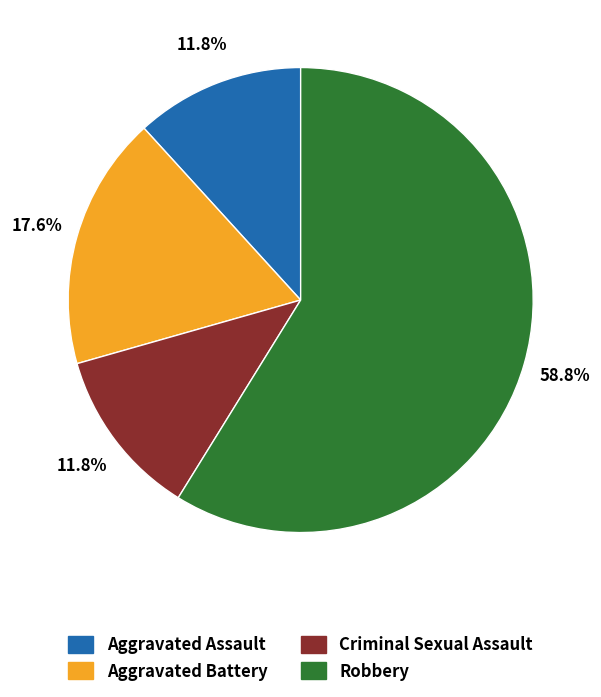

Is it true that Criminal Sexual Assault is 1% of the pie?

False